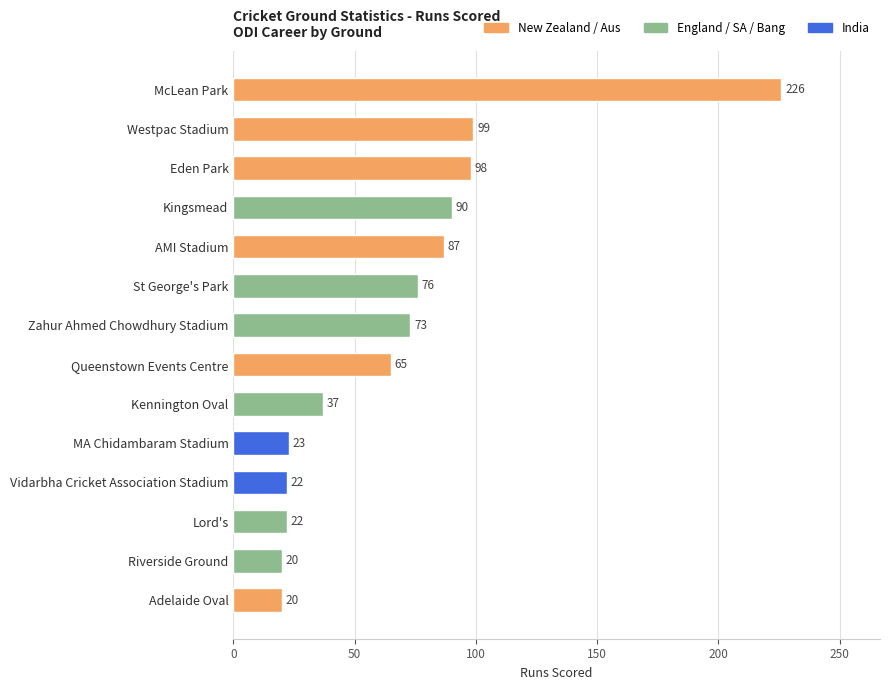

What is the ratio of the value at McLean Park to the value at Kennington Oval?

6.1